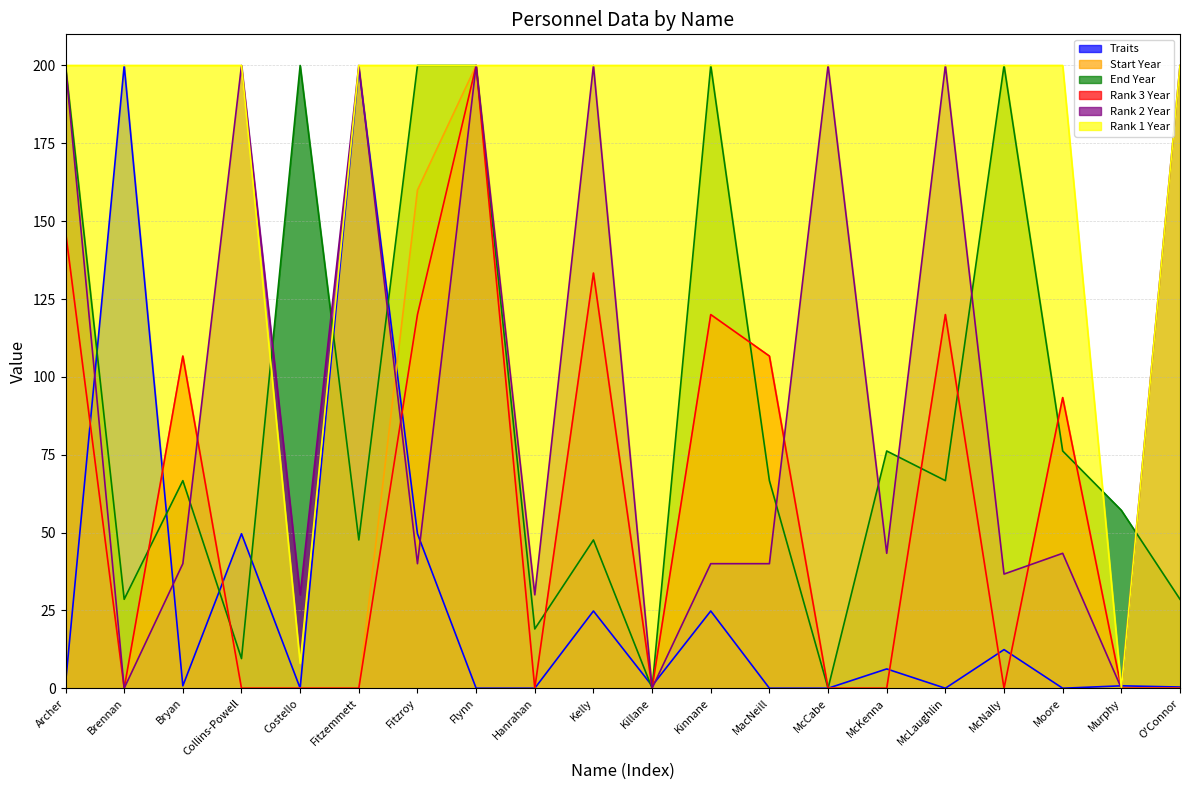

What is the value of the End Year point at the 9th from the left?

19.0